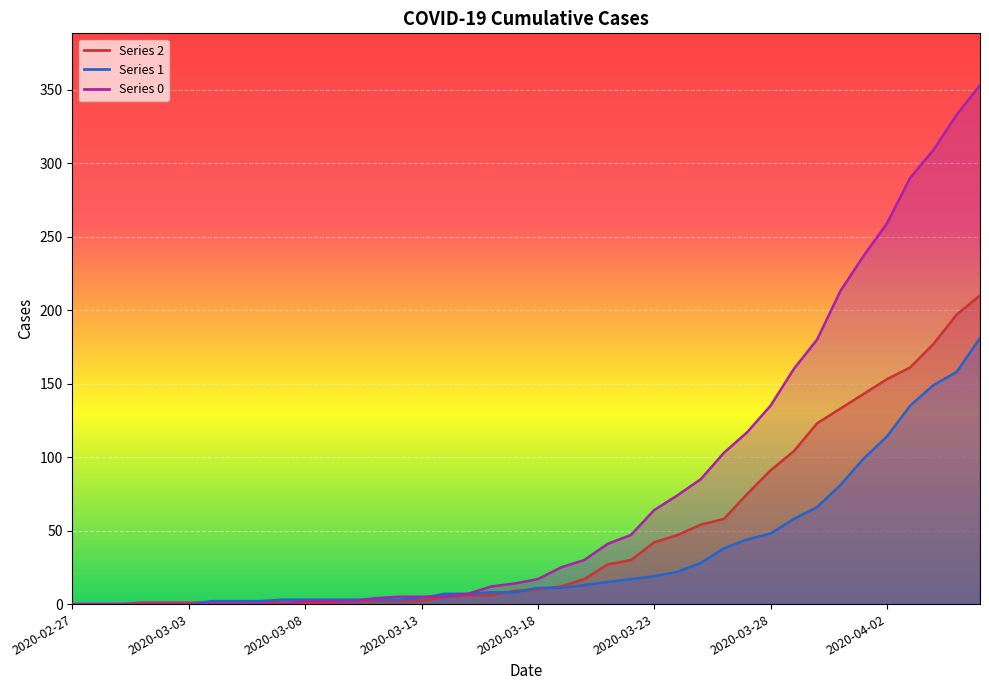

What is the difference between the maximum and second lowest values in the 2 series?

210